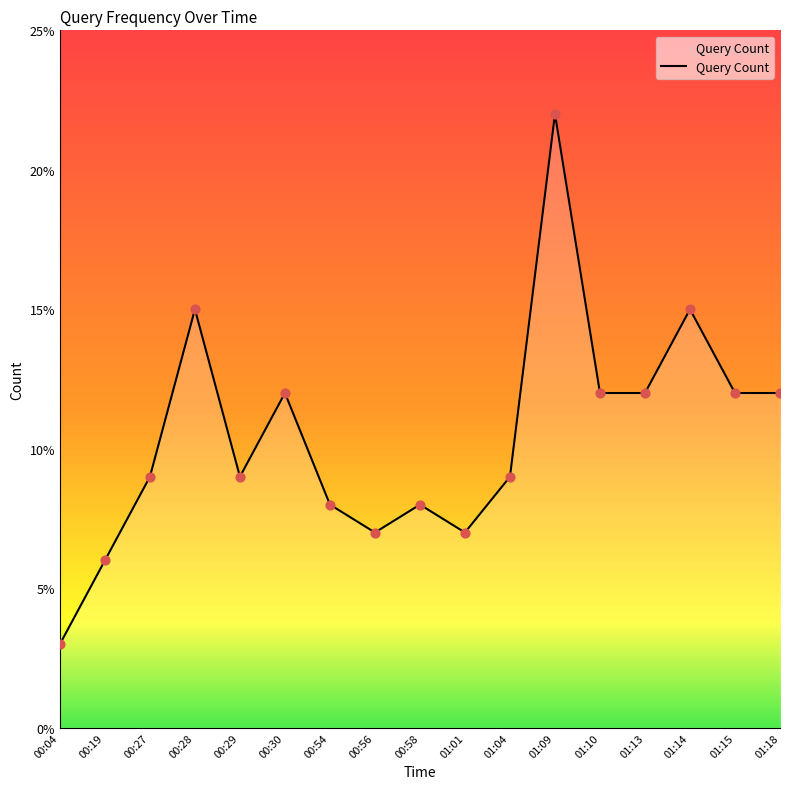

Between 00:54 and 00:56, which is larger?

00:54